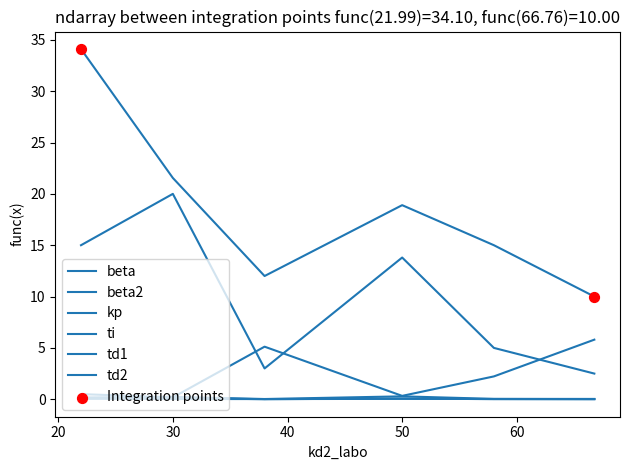

Is this an area chart (filled region under the line)?

No